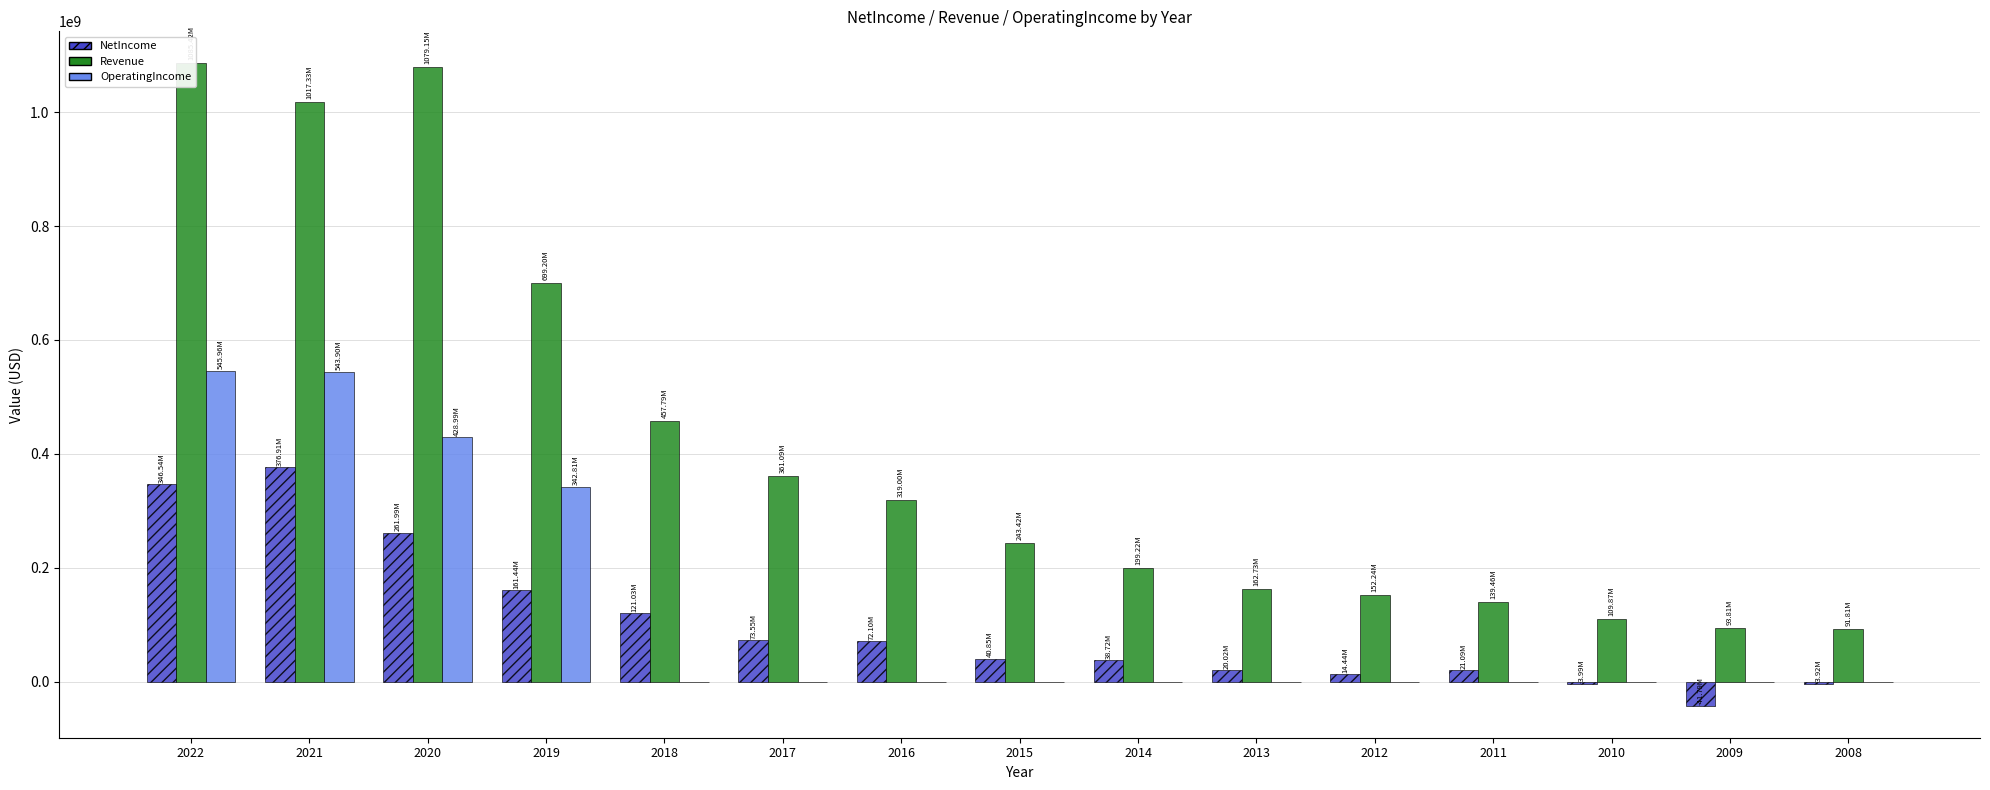

Is it true that NetIncome equals 261988000 at 2020?

True